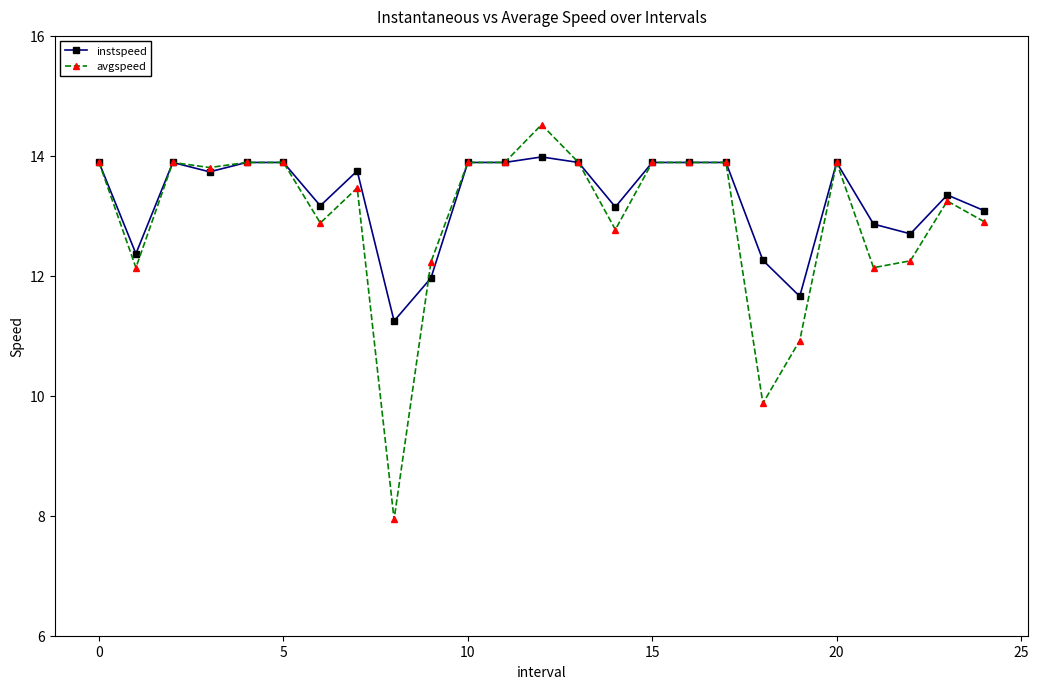

What is the maximum value shown in the chart?

14.5